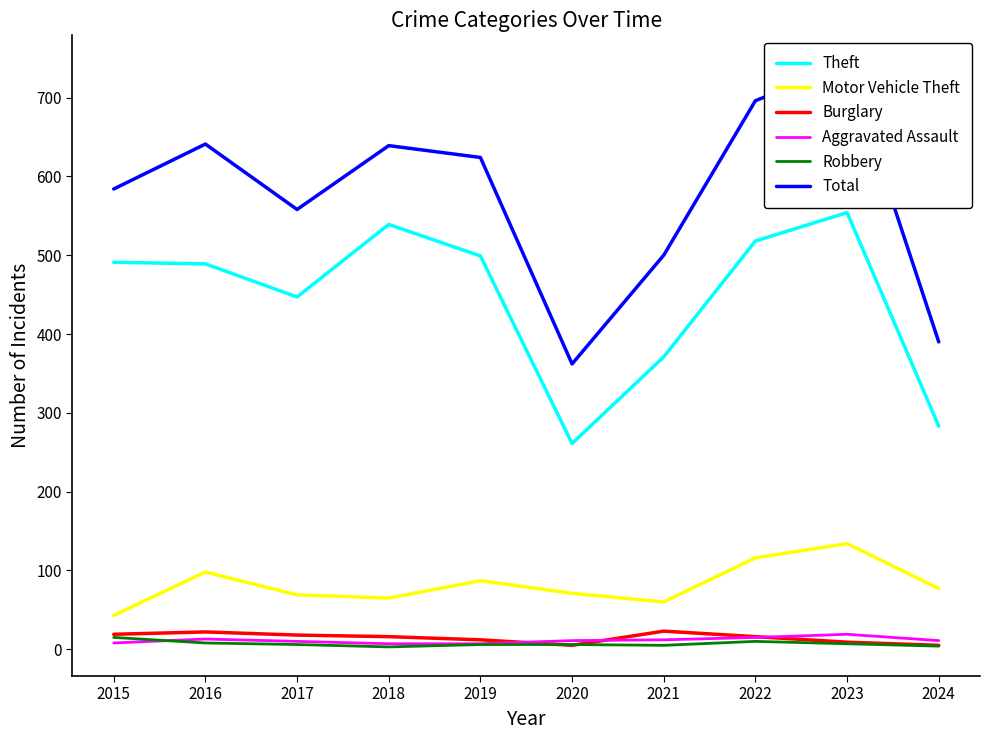

True or false: Robbery and Burglary cross at least once.

True